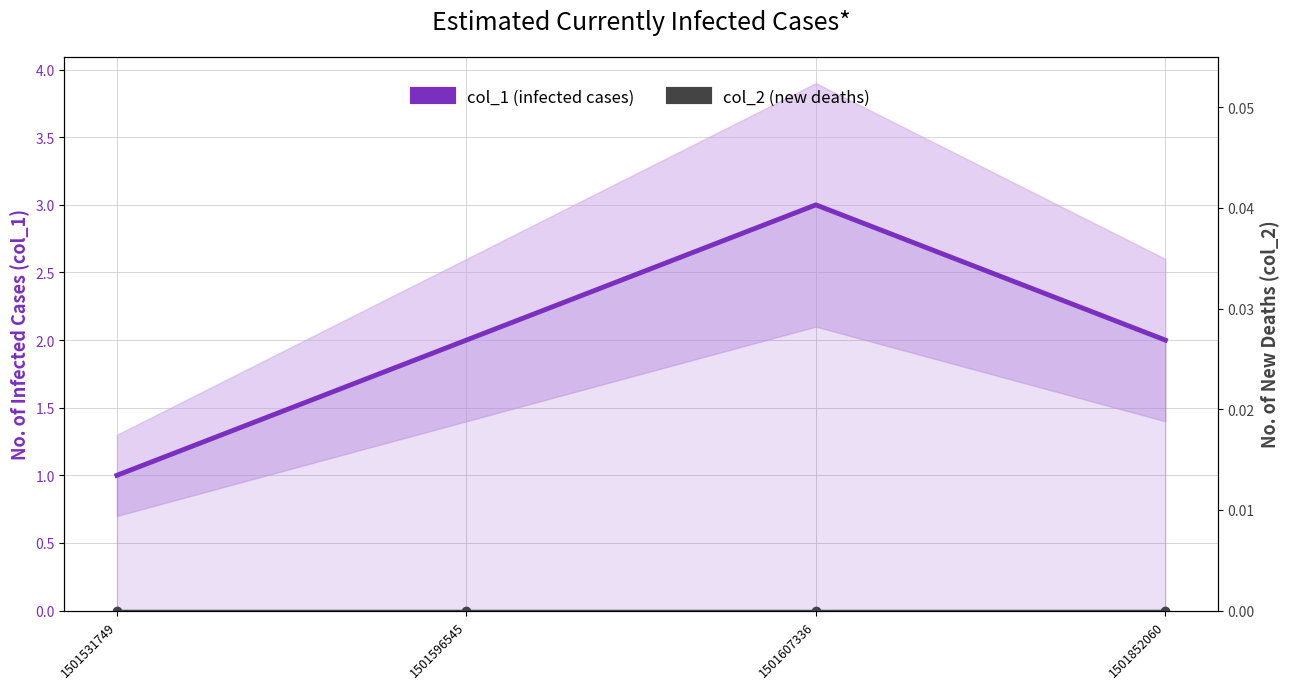

True or false: col_1 (infected cases) has more than 0 interior local peaks.

True